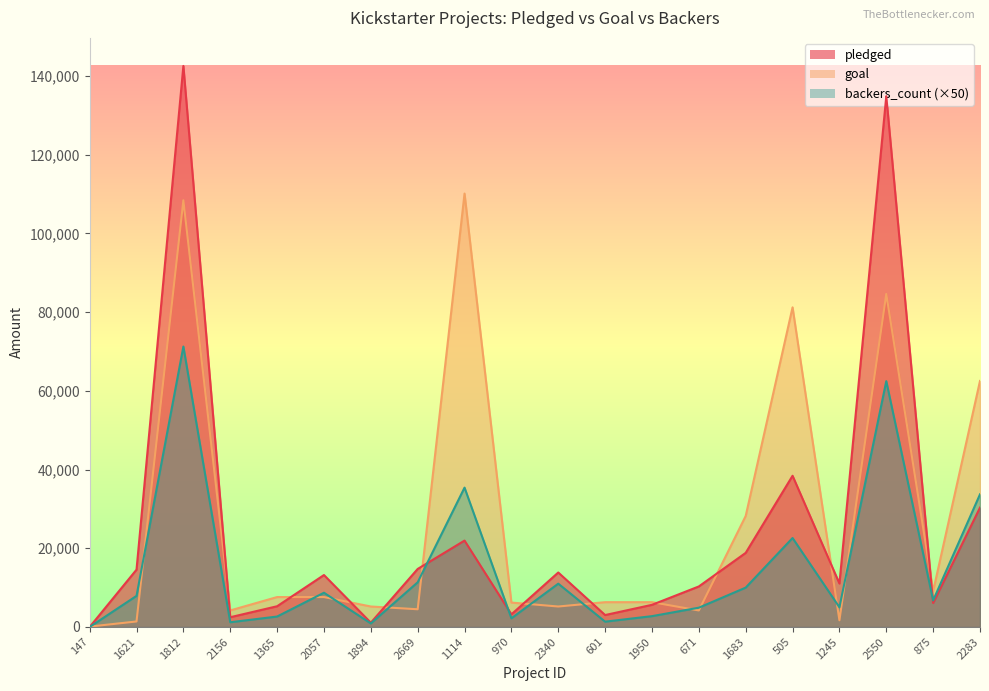

What are all the series names shown in the legend?

pledged, goal, backers_count